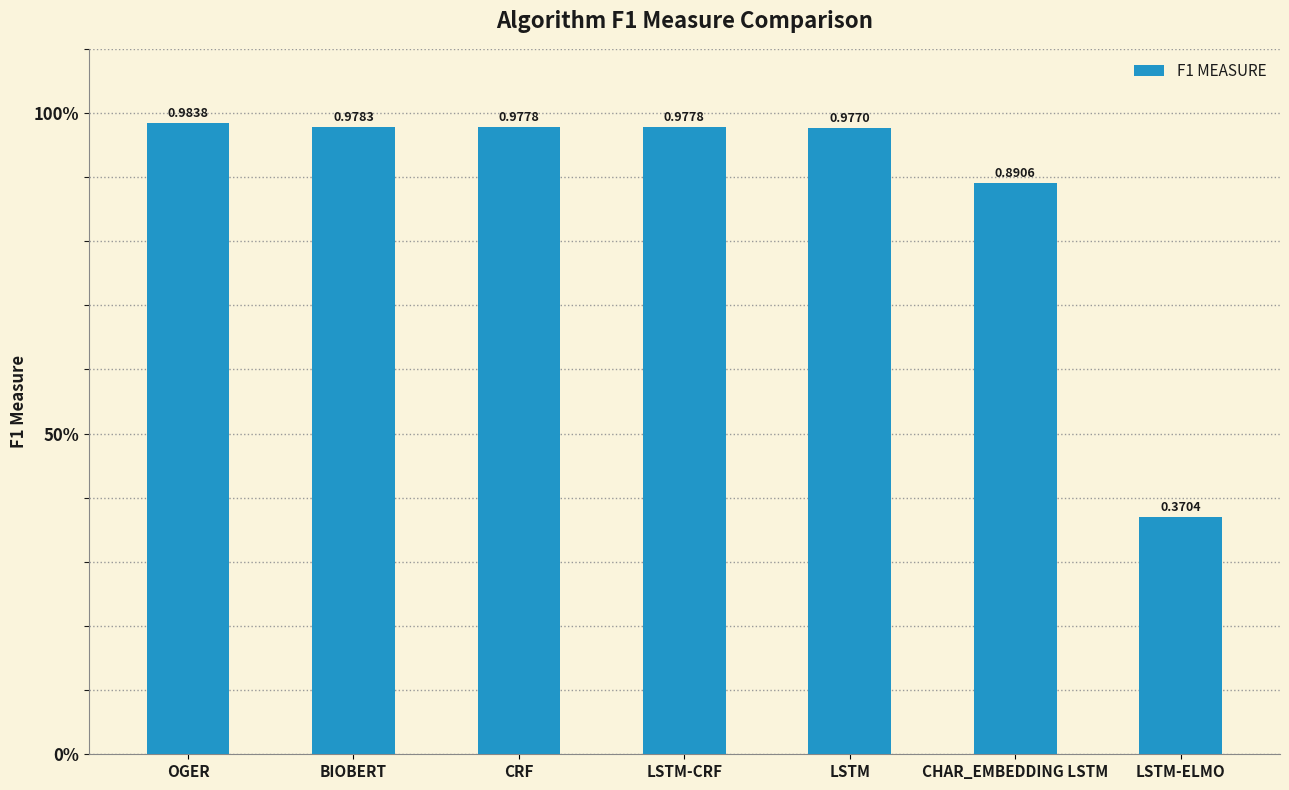

Between CHAR_EMBEDDING LSTM and LSTM-ELMO, which is larger?

CHAR_EMBEDDING LSTM